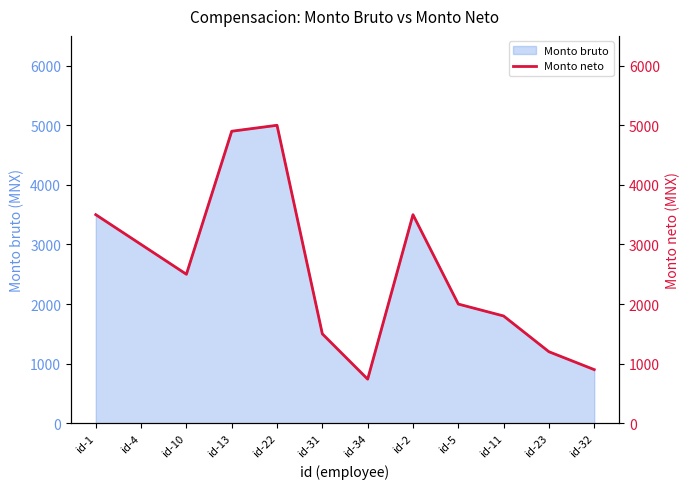

What is the difference between the values at id-22 and id-31?

3500